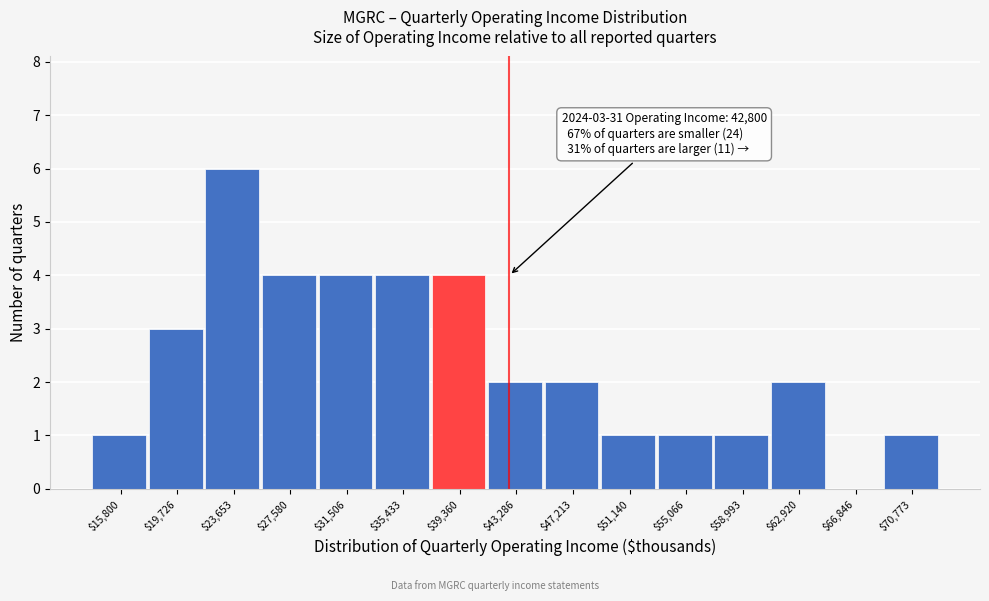

What is the sum of all values?

36